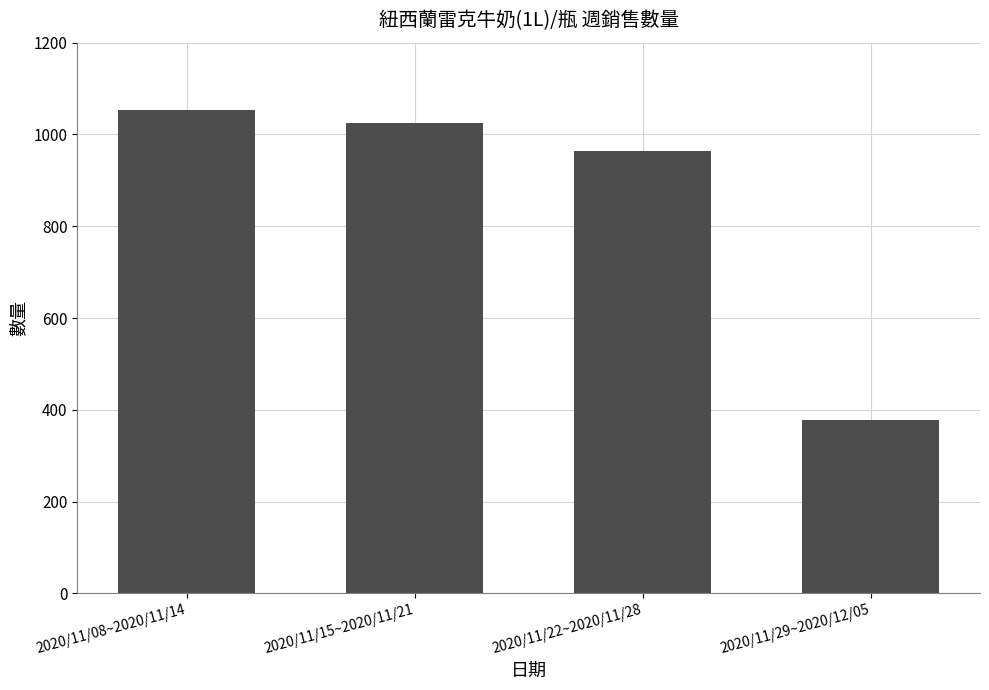

List the labels in order of value, largest first.

2020/11/08~2020/11/14, 2020/11/15~2020/11/21, 2020/11/22~2020/11/28, 2020/11/29~2020/12/05